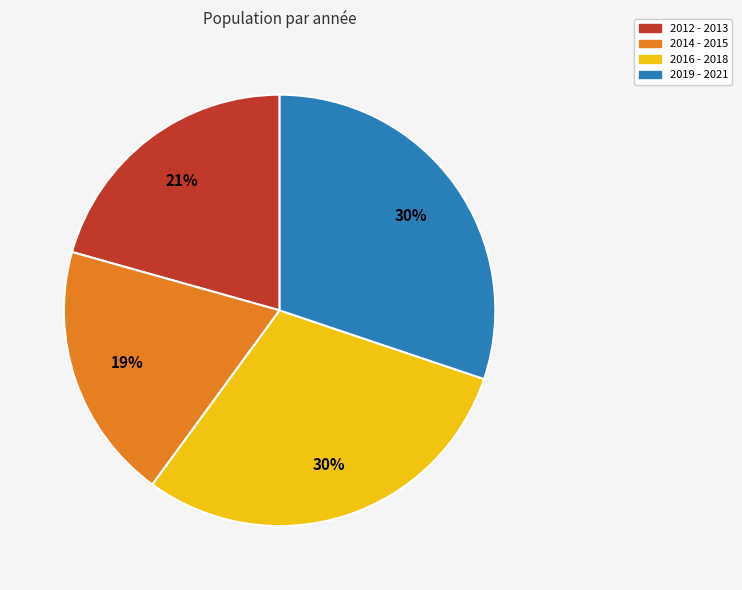

To the nearest percent, what is the average slice percentage?

25%